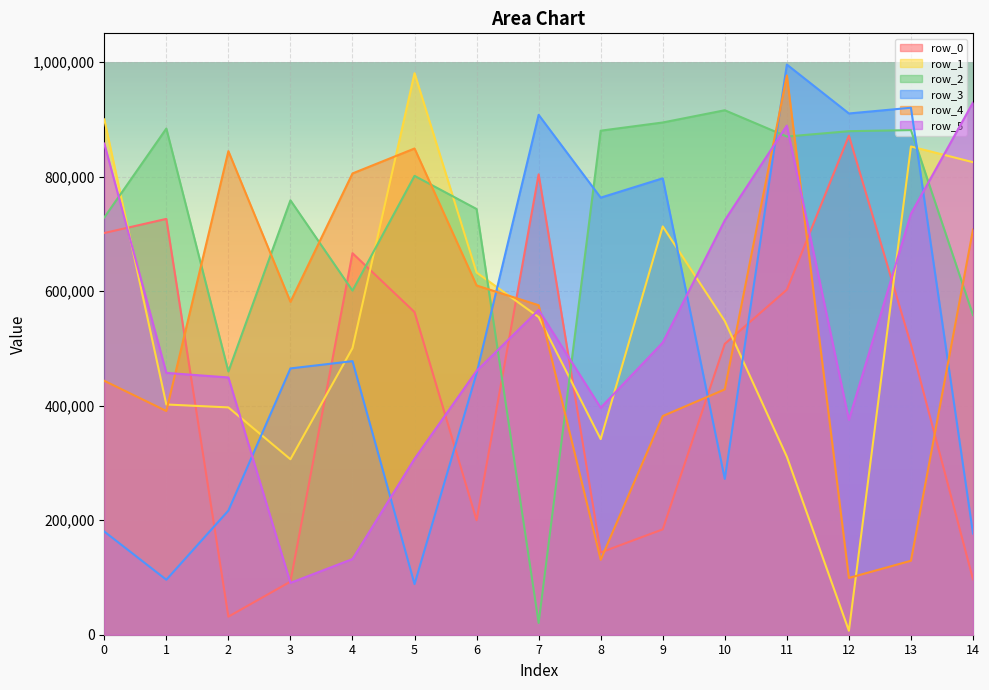

At which label is row_3 closest to 541959?

4